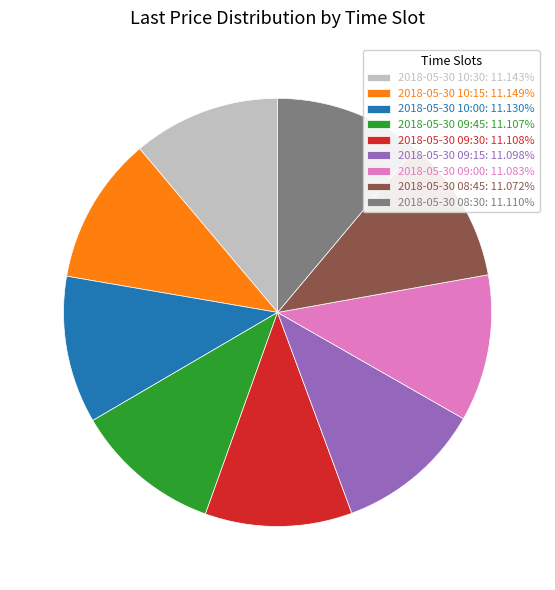

Do 2018-05-30 09:00: 11.083% and 2018-05-30 09:45: 11.107% together represent more than half of the pie?

No